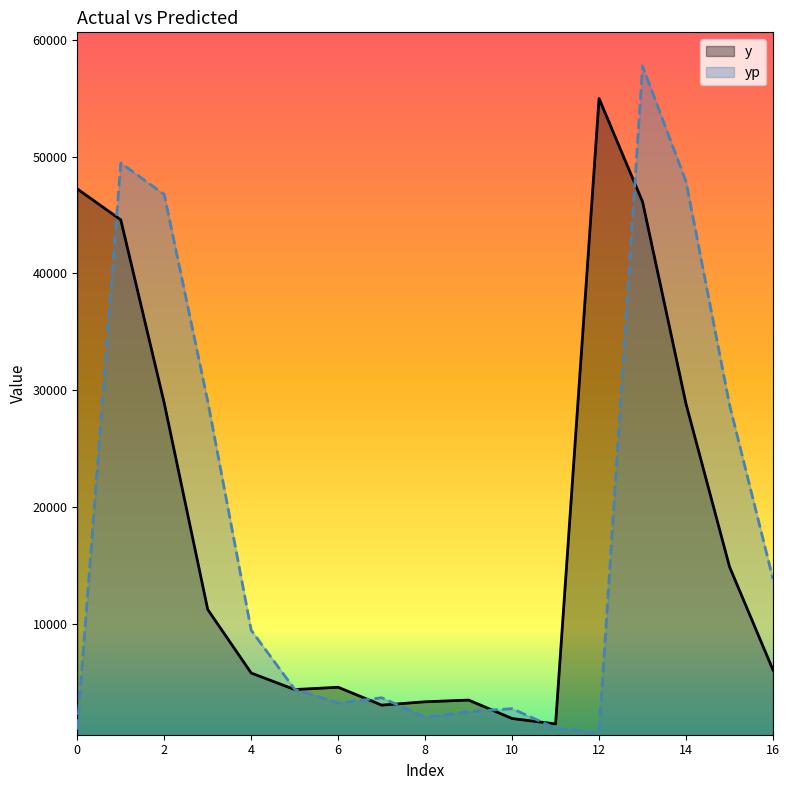

What is the average value of the yp series?

17914.0